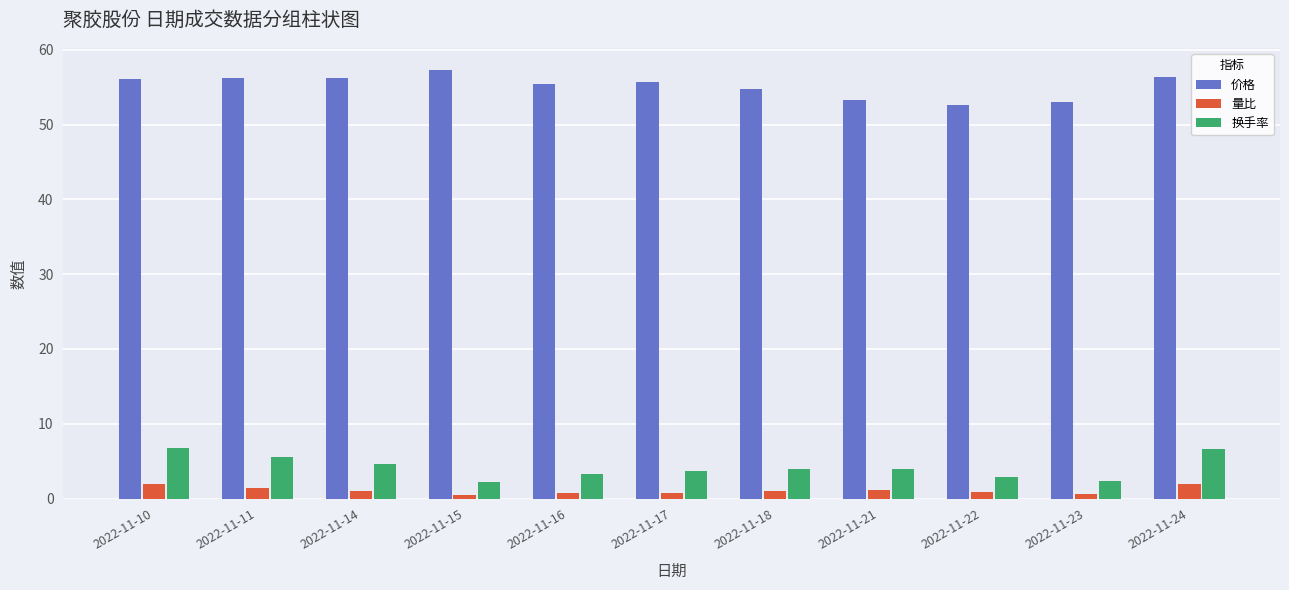

What is the value of the 量比 bar at the 3rd from the left?

1.0